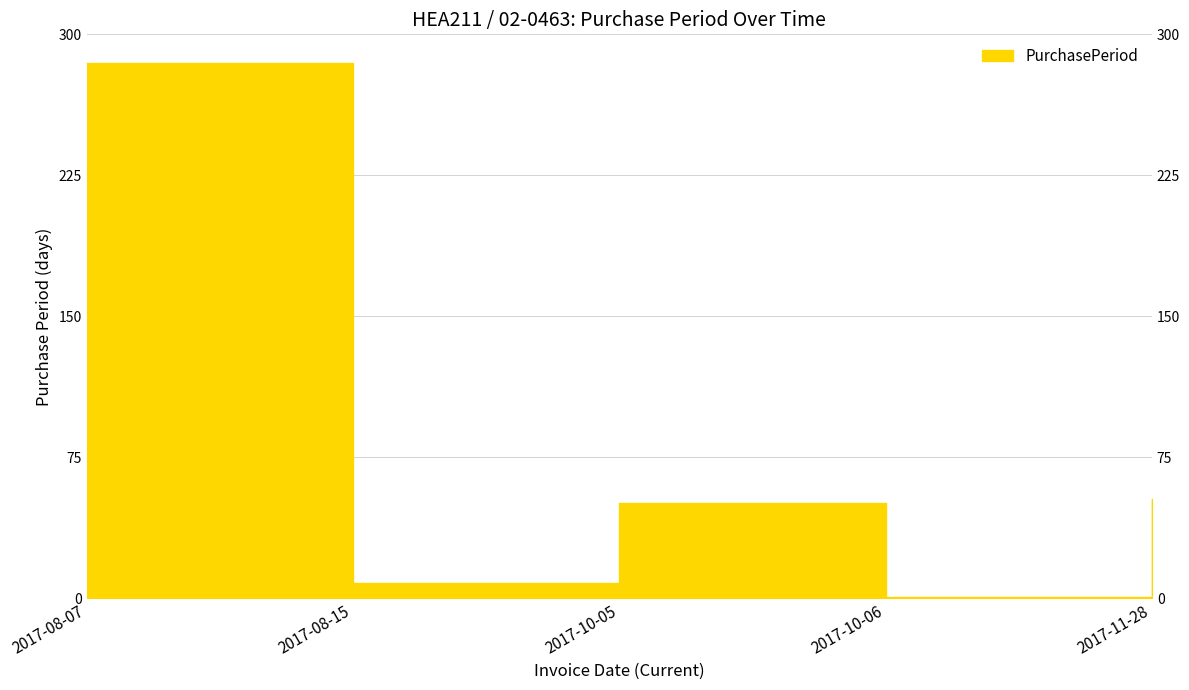

What is the difference between the maximum and minimum values?

284